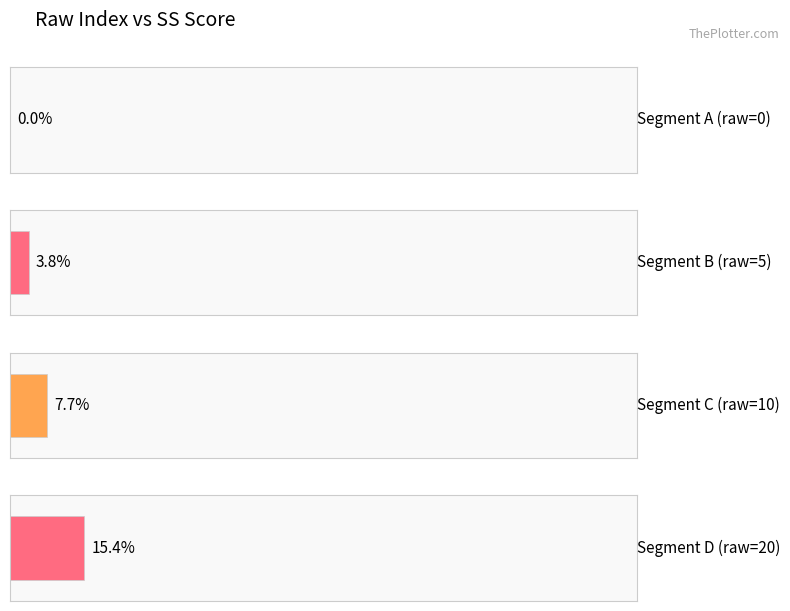

True or false: the data shows 6 at 130.

False